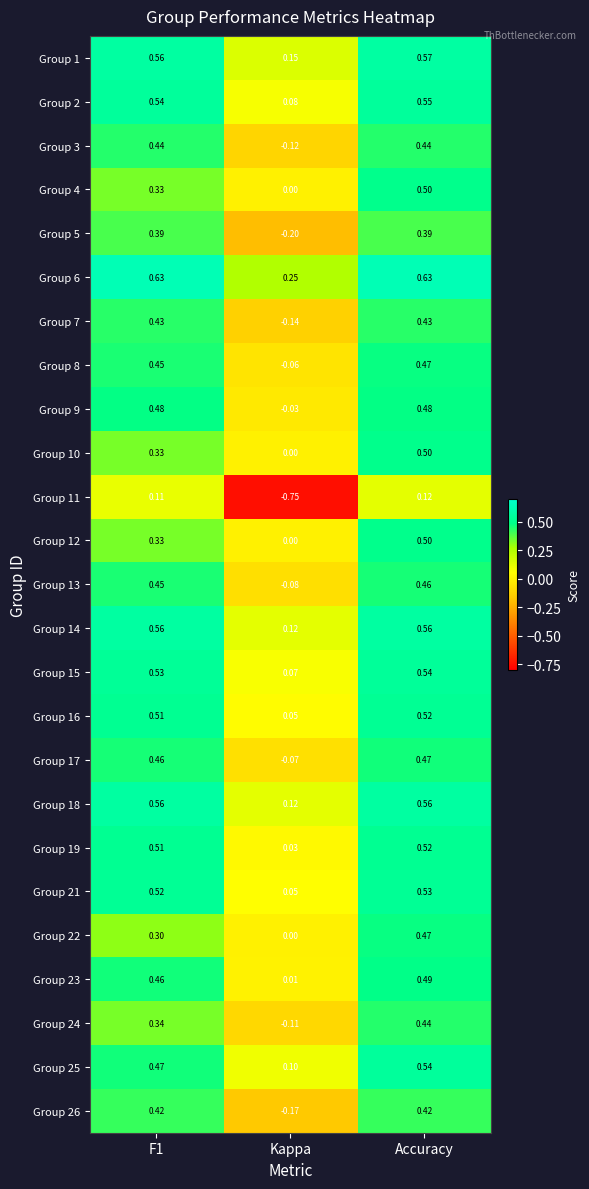

Is the value of Group 8 at Kappa greater than the value of Group 9 at Accuracy?

No